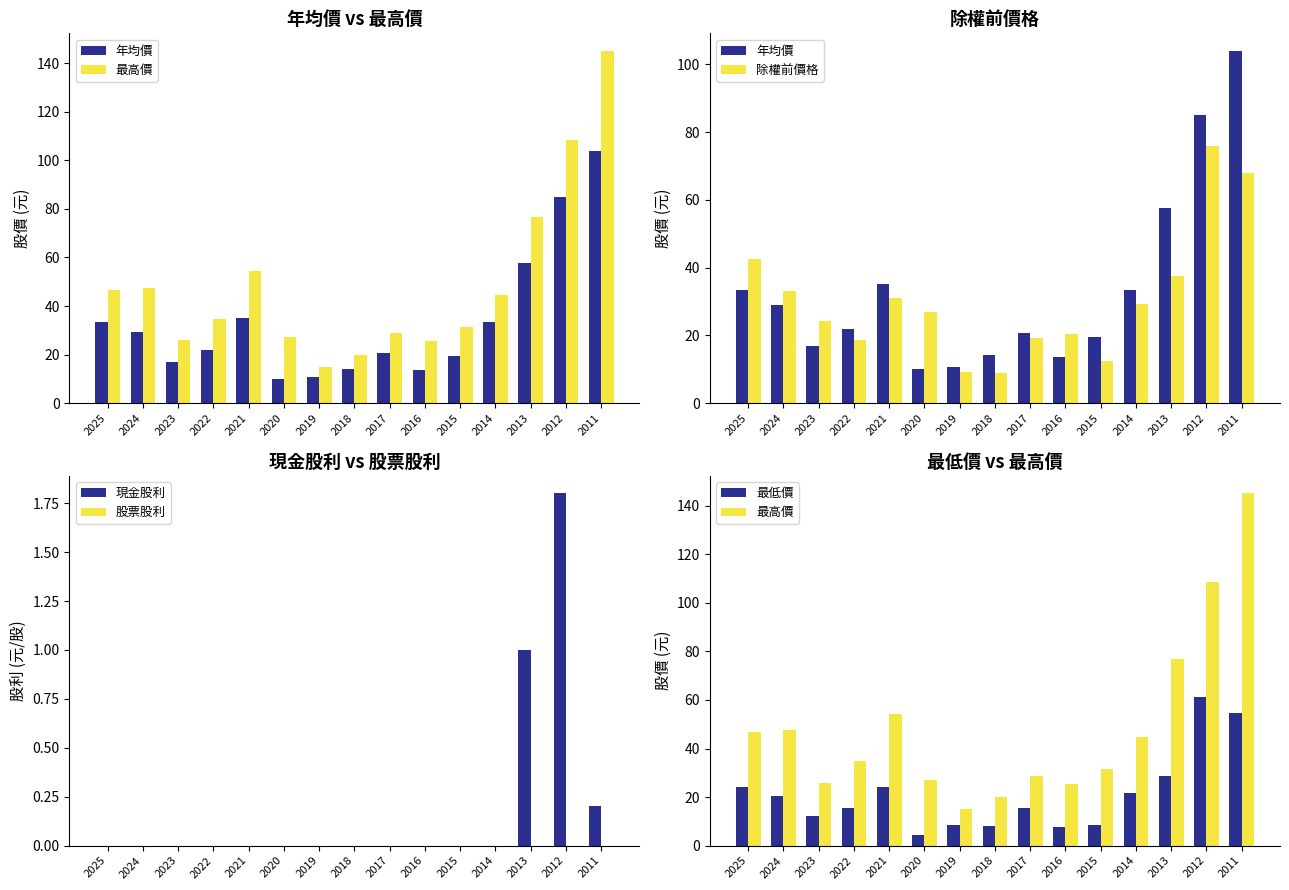

At 2014, list the series in order from largest to smallest.

最高價, 年均價, 除權前價格, 最低價, 現金股利, 股票股利